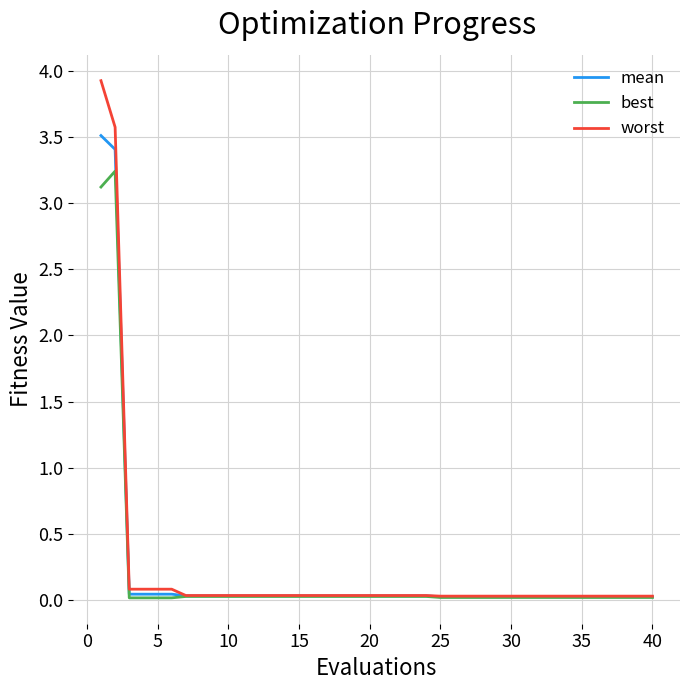

At how many categories does at least one series exceed 2?

2